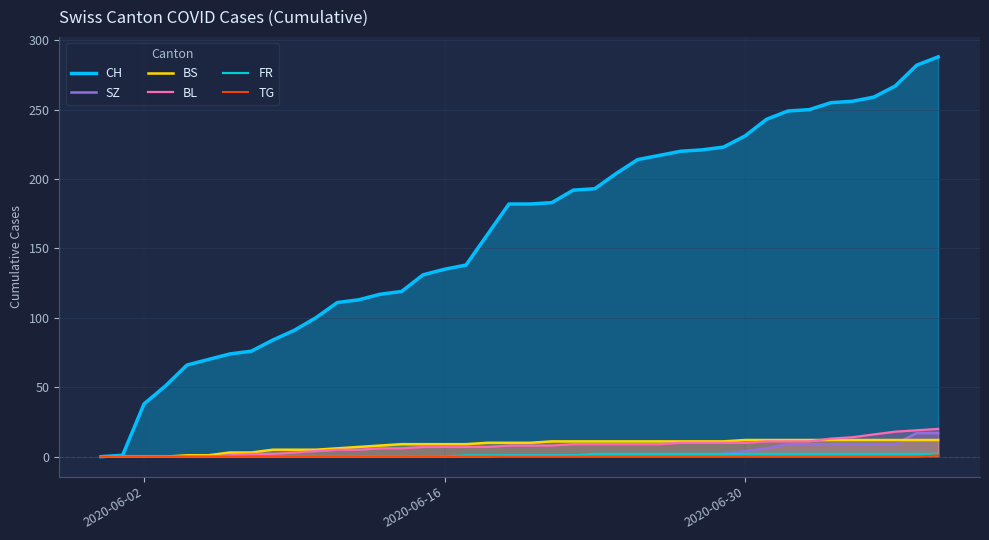

What is the greatest value displayed?

288